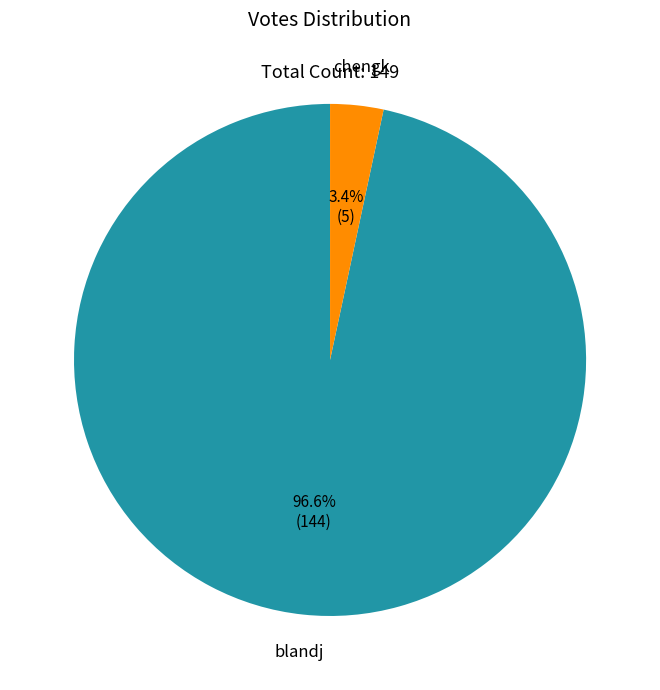

What percentage is the blandj slice, to the nearest percent?

97%